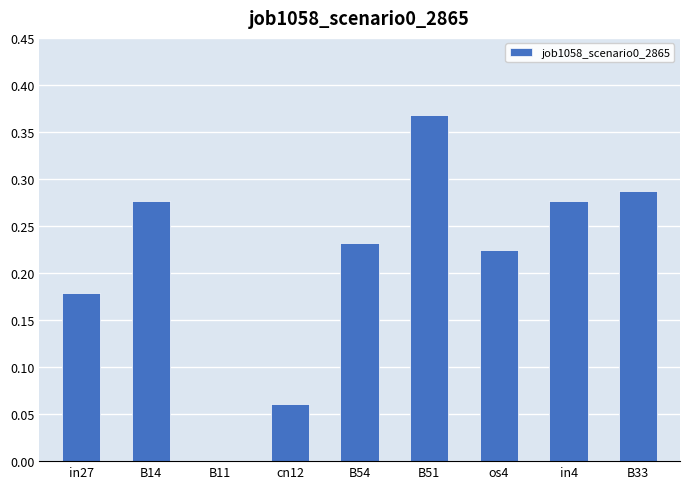

Count the number of data series in this chart.

1